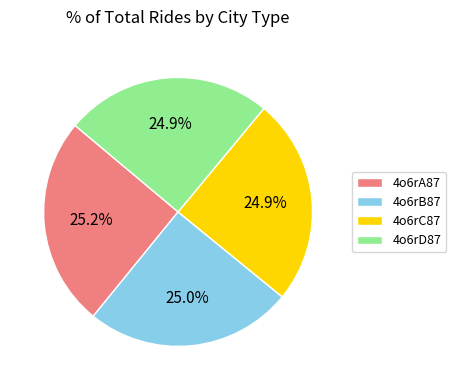

True or false: 4o6rA87 accounts for 25% of the total.

True